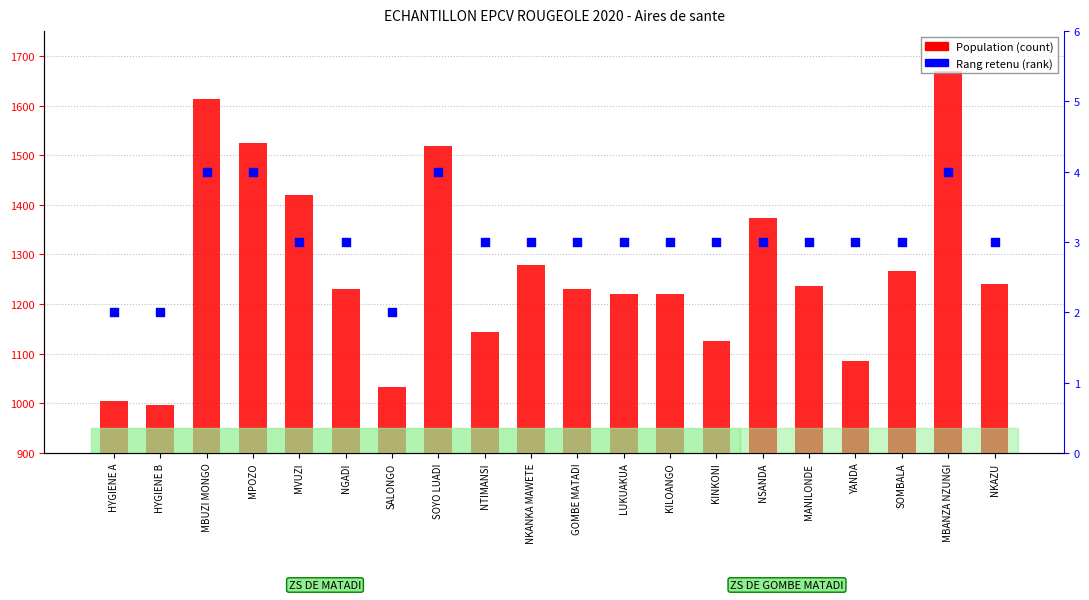

Is the value of Rang retenu (rank) at NTIMANSI greater than the value of Population (count) at SALONGO?

No